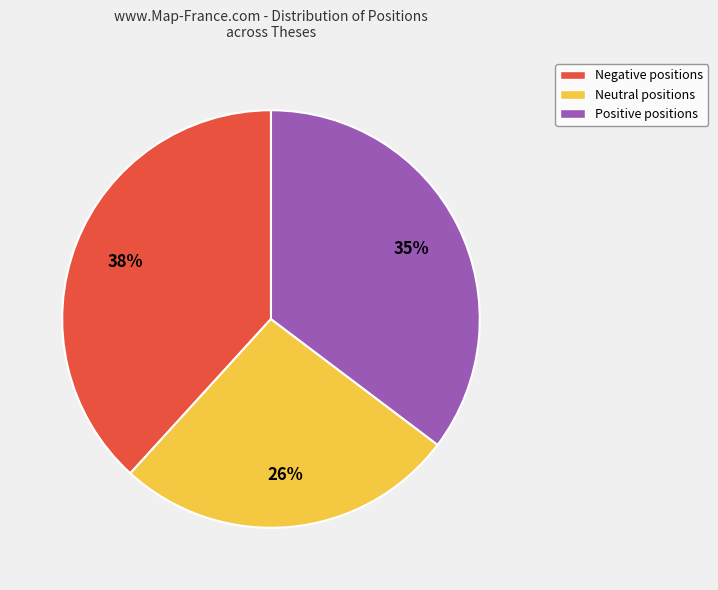

Does Negative positions account for over 50% of the chart?

No